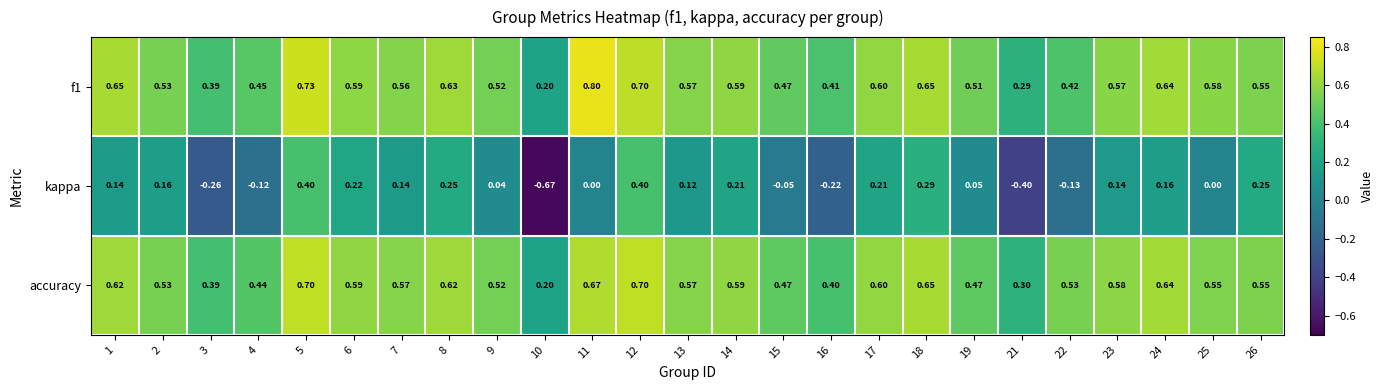

Which series has the largest range (max minus min)?

kappa